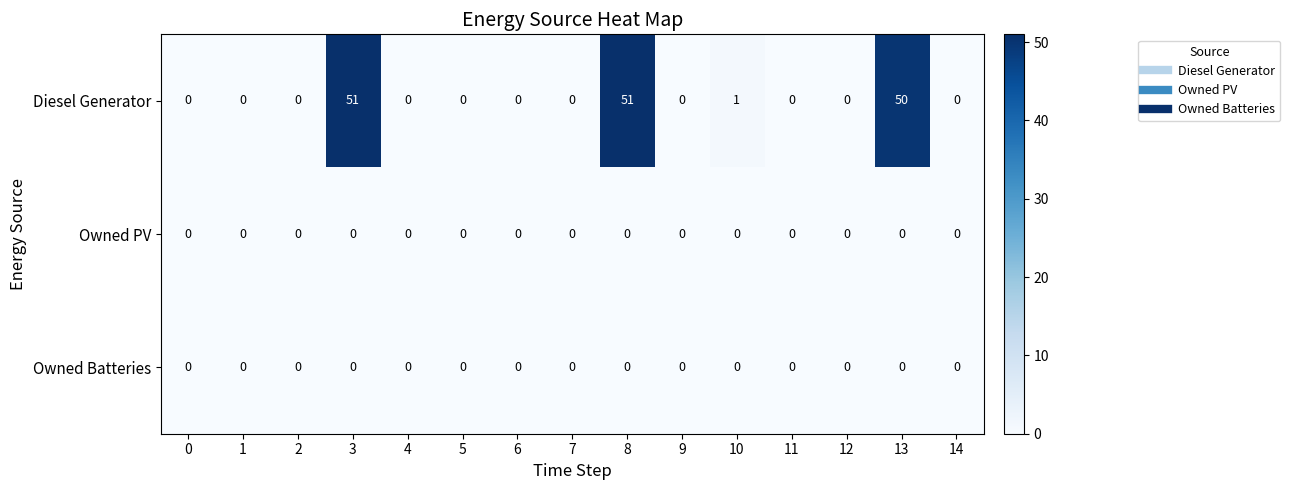

What is the difference between the second highest and second lowest values in the Diesel Generator series?

51